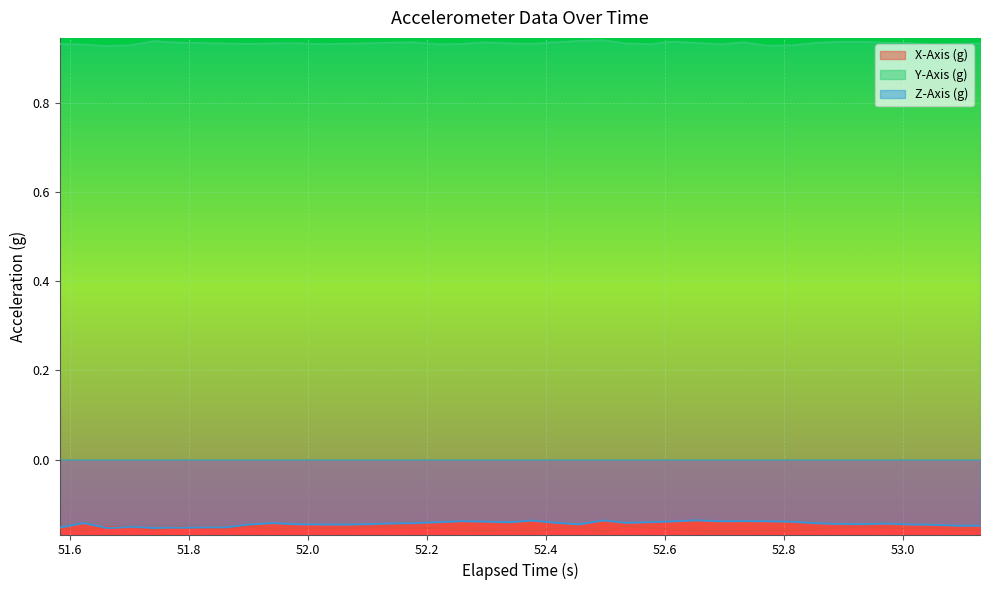

Which series has the largest total across all categories?

Y-Axis (g)